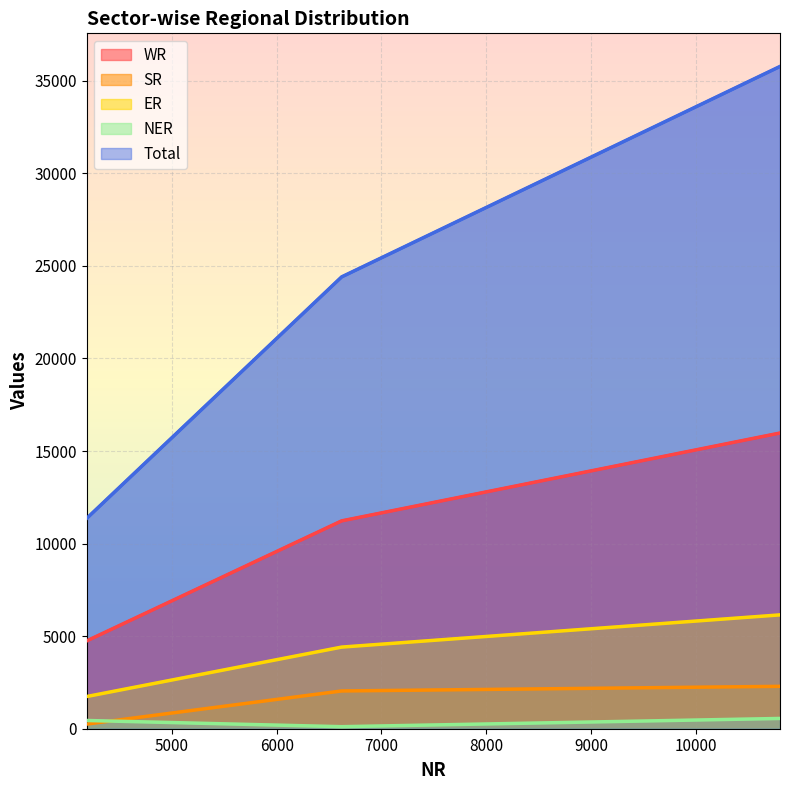

What is the difference between the highest and lowest values at 4186?

11116